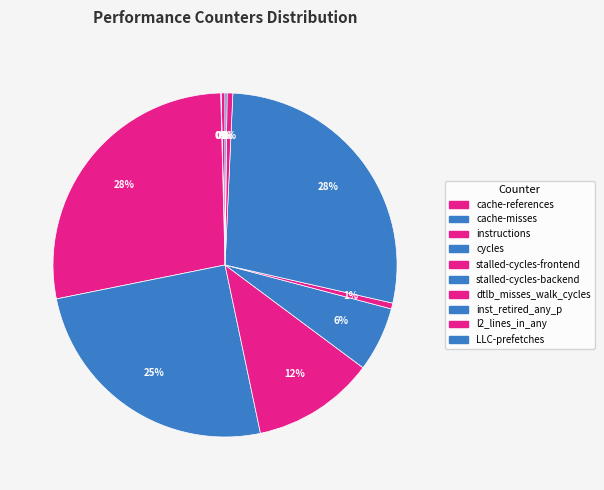

Is there a majority slice in this chart?

No